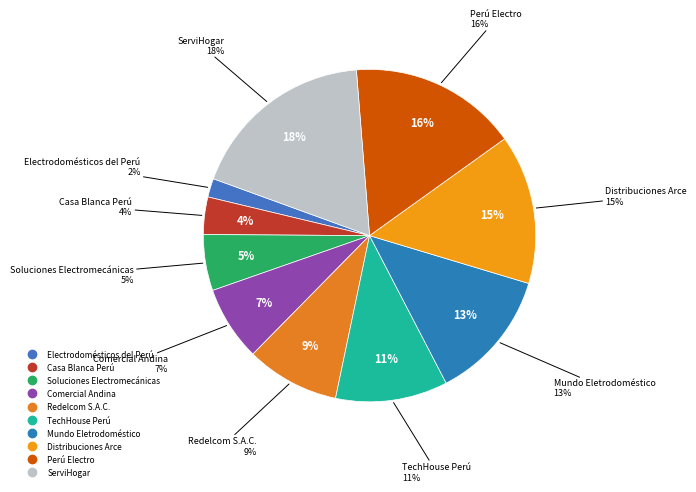

How many segments does this pie chart have?

10